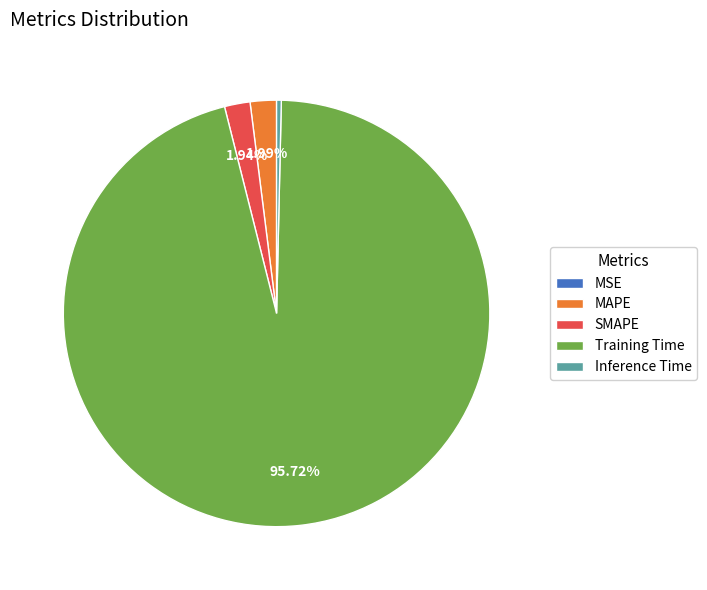

Is there a majority slice in this chart?

Yes